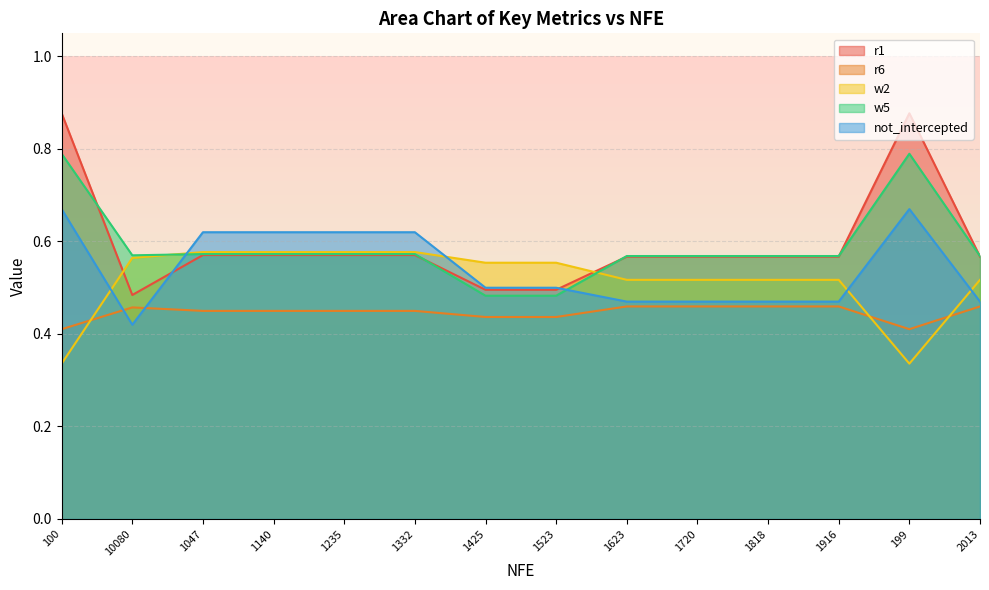

What is the label of the 4th point from the right?

1818